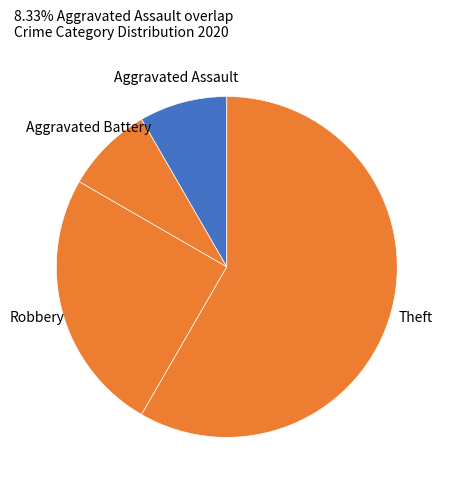

Does Aggravated Battery represent more than half of the total?

No